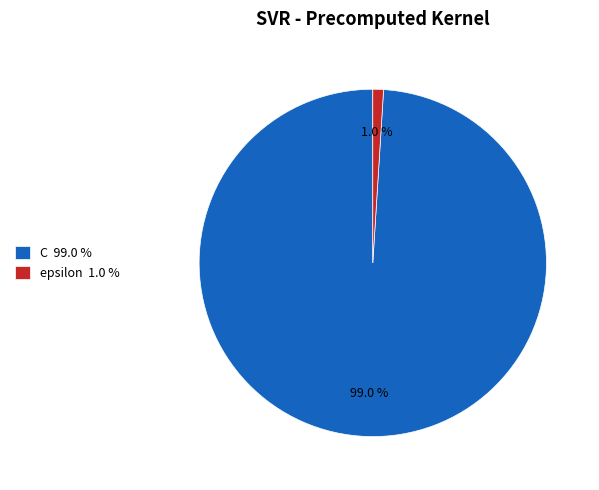

To the nearest percent, what portion does C represent?

99%